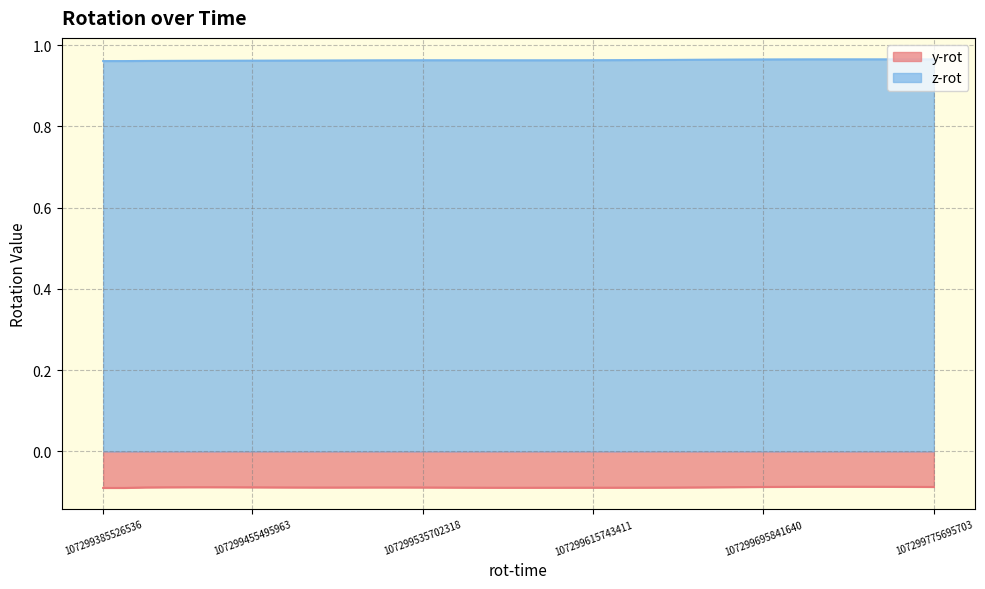

What is the minimum value shown in the chart?

-0.1